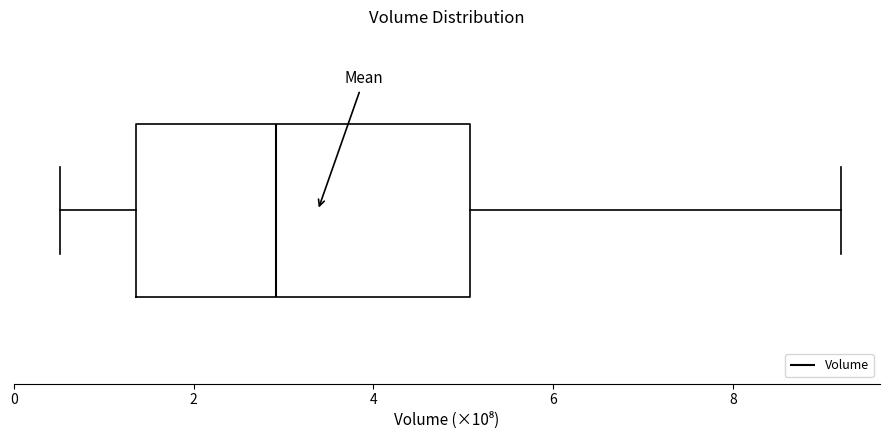

Read this box plot against the x-axis: the position of the median line, the range covered by the box, and the ends of both whiskers. The values are not printed on the chart, so give them approximately, as read against the axis.

median 3.0, box 1.4 to 5.0, whiskers 0.6 to 9.2